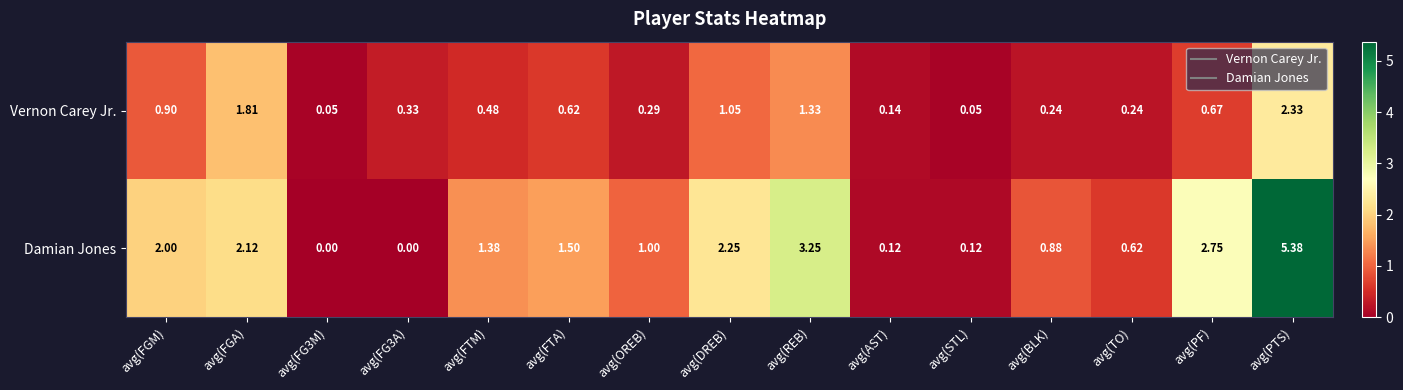

Count the number of categories in the chart.

15